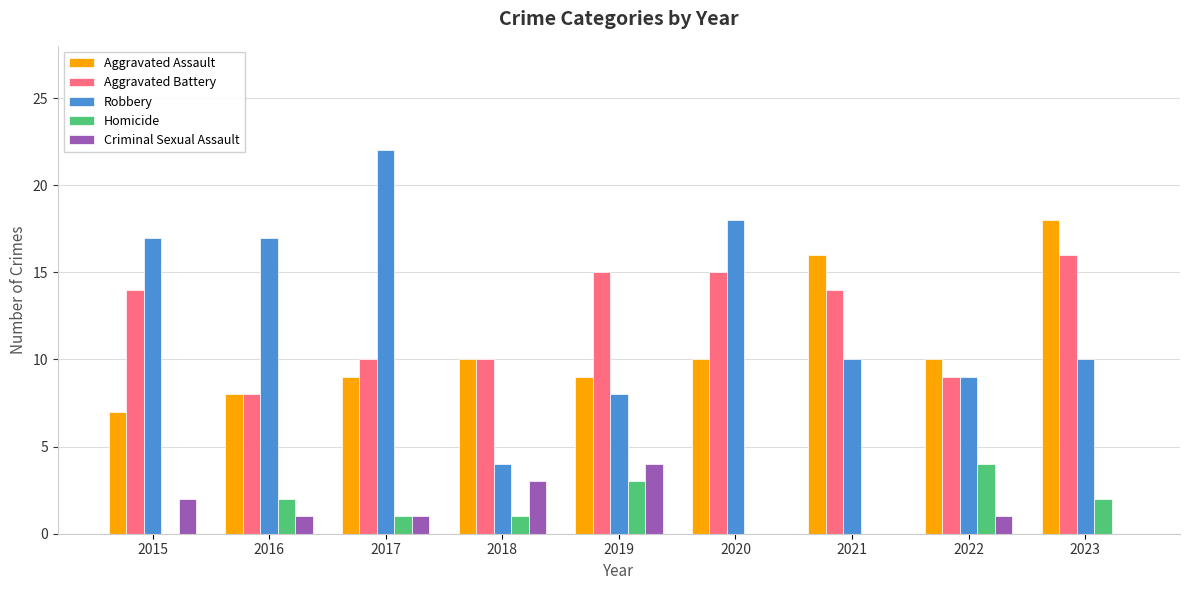

True or false: Aggravated Assault has a value of 9 at 2017.

True